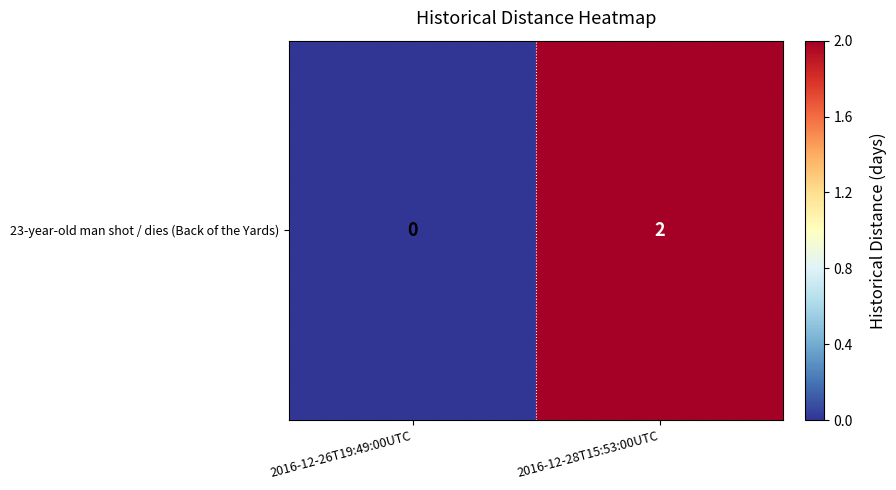

What is the difference between the values at 2016-12-26T19:49:00UTC and 2016-12-28T15:53:00UTC?

2